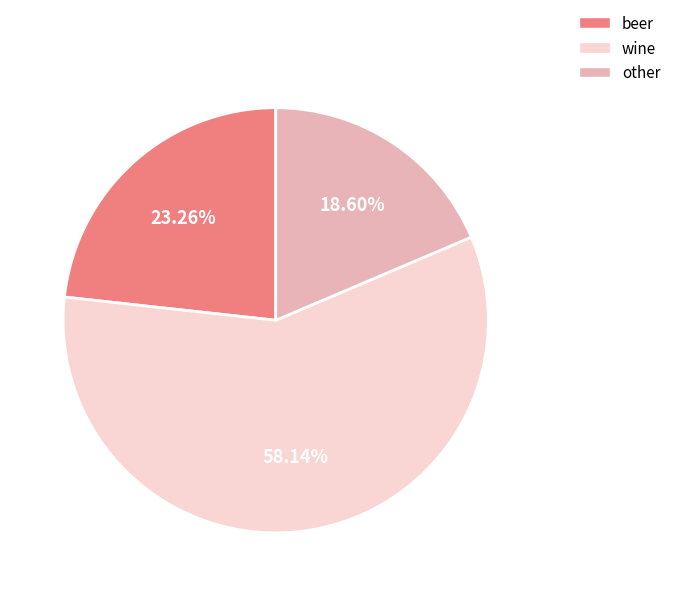

Is it true that beer is 12% of the pie?

False